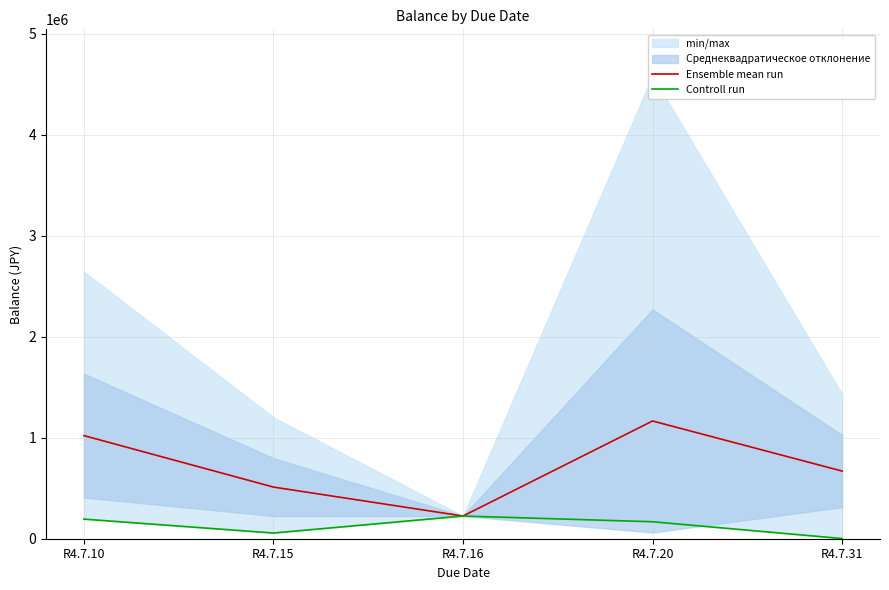

Which category has the lowest value in the Ensemble mean run series?

R4.7.16